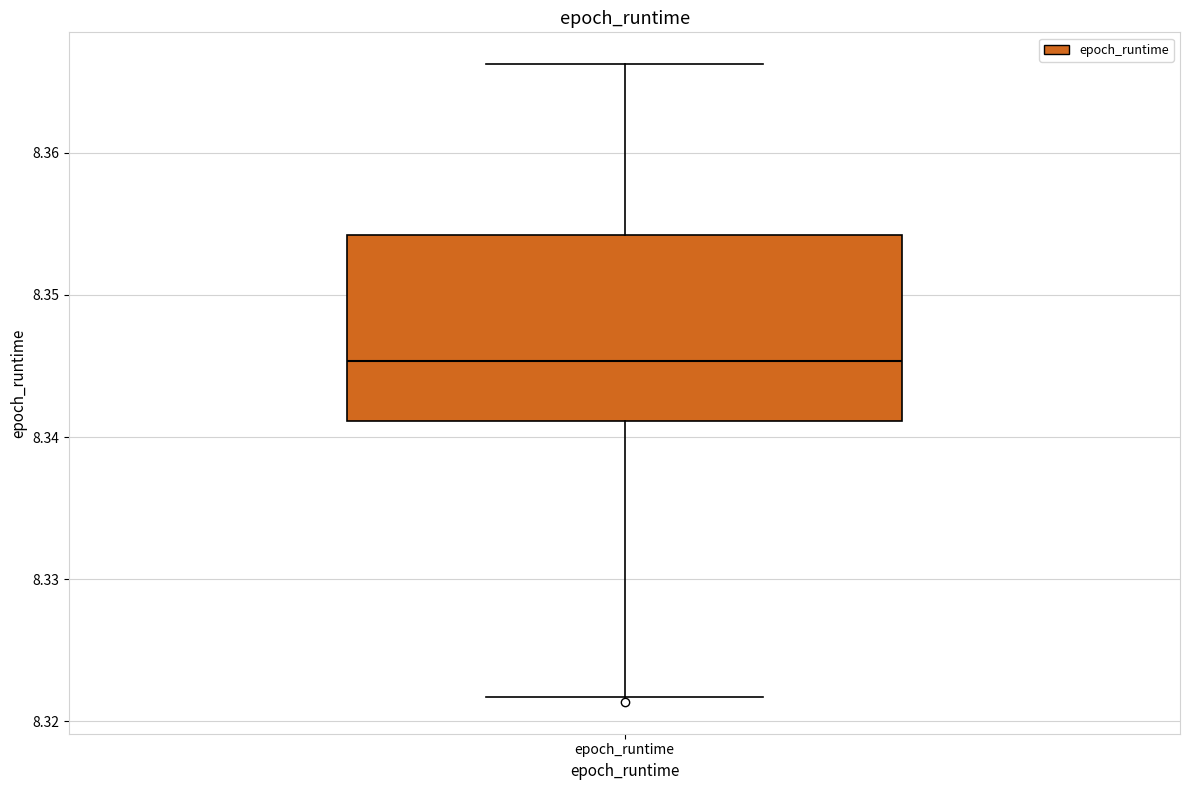

Where does the upper whisker of the box for epoch_runtime end on the y-axis? The values are not printed on the chart, so give them approximately, as read against the axis.

8.366